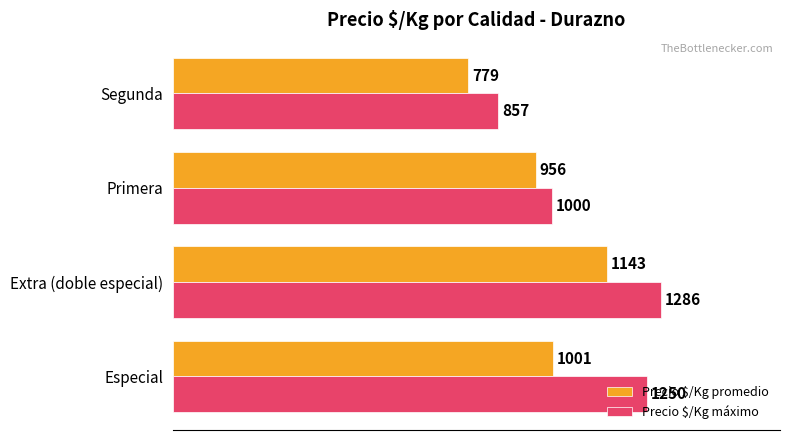

The value of Precio $/Kg máximo at Segunda is 1165. True or false?

False